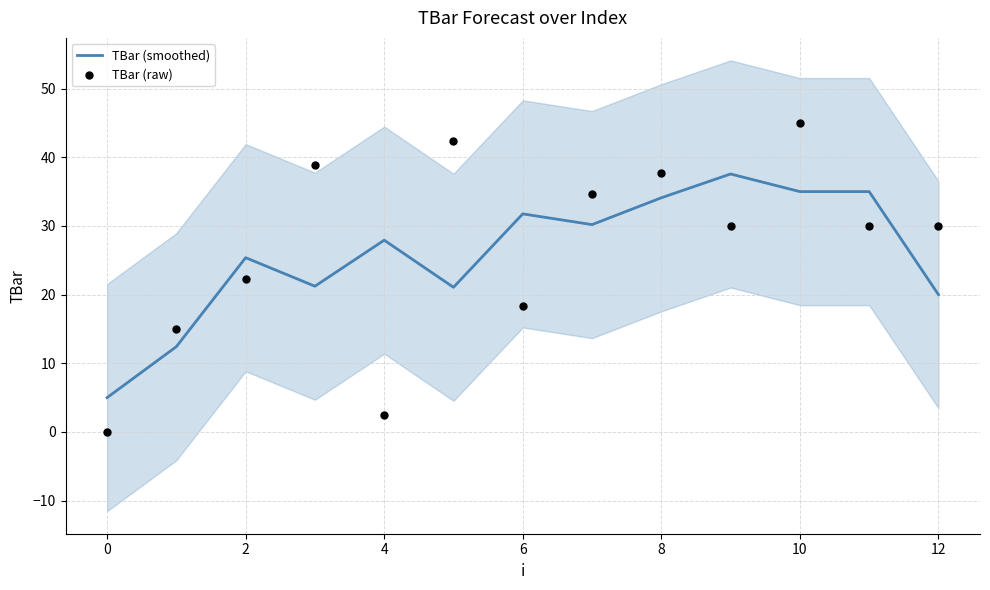

What are all the series names shown in the legend?

TBar (smoothed), TBar (raw)